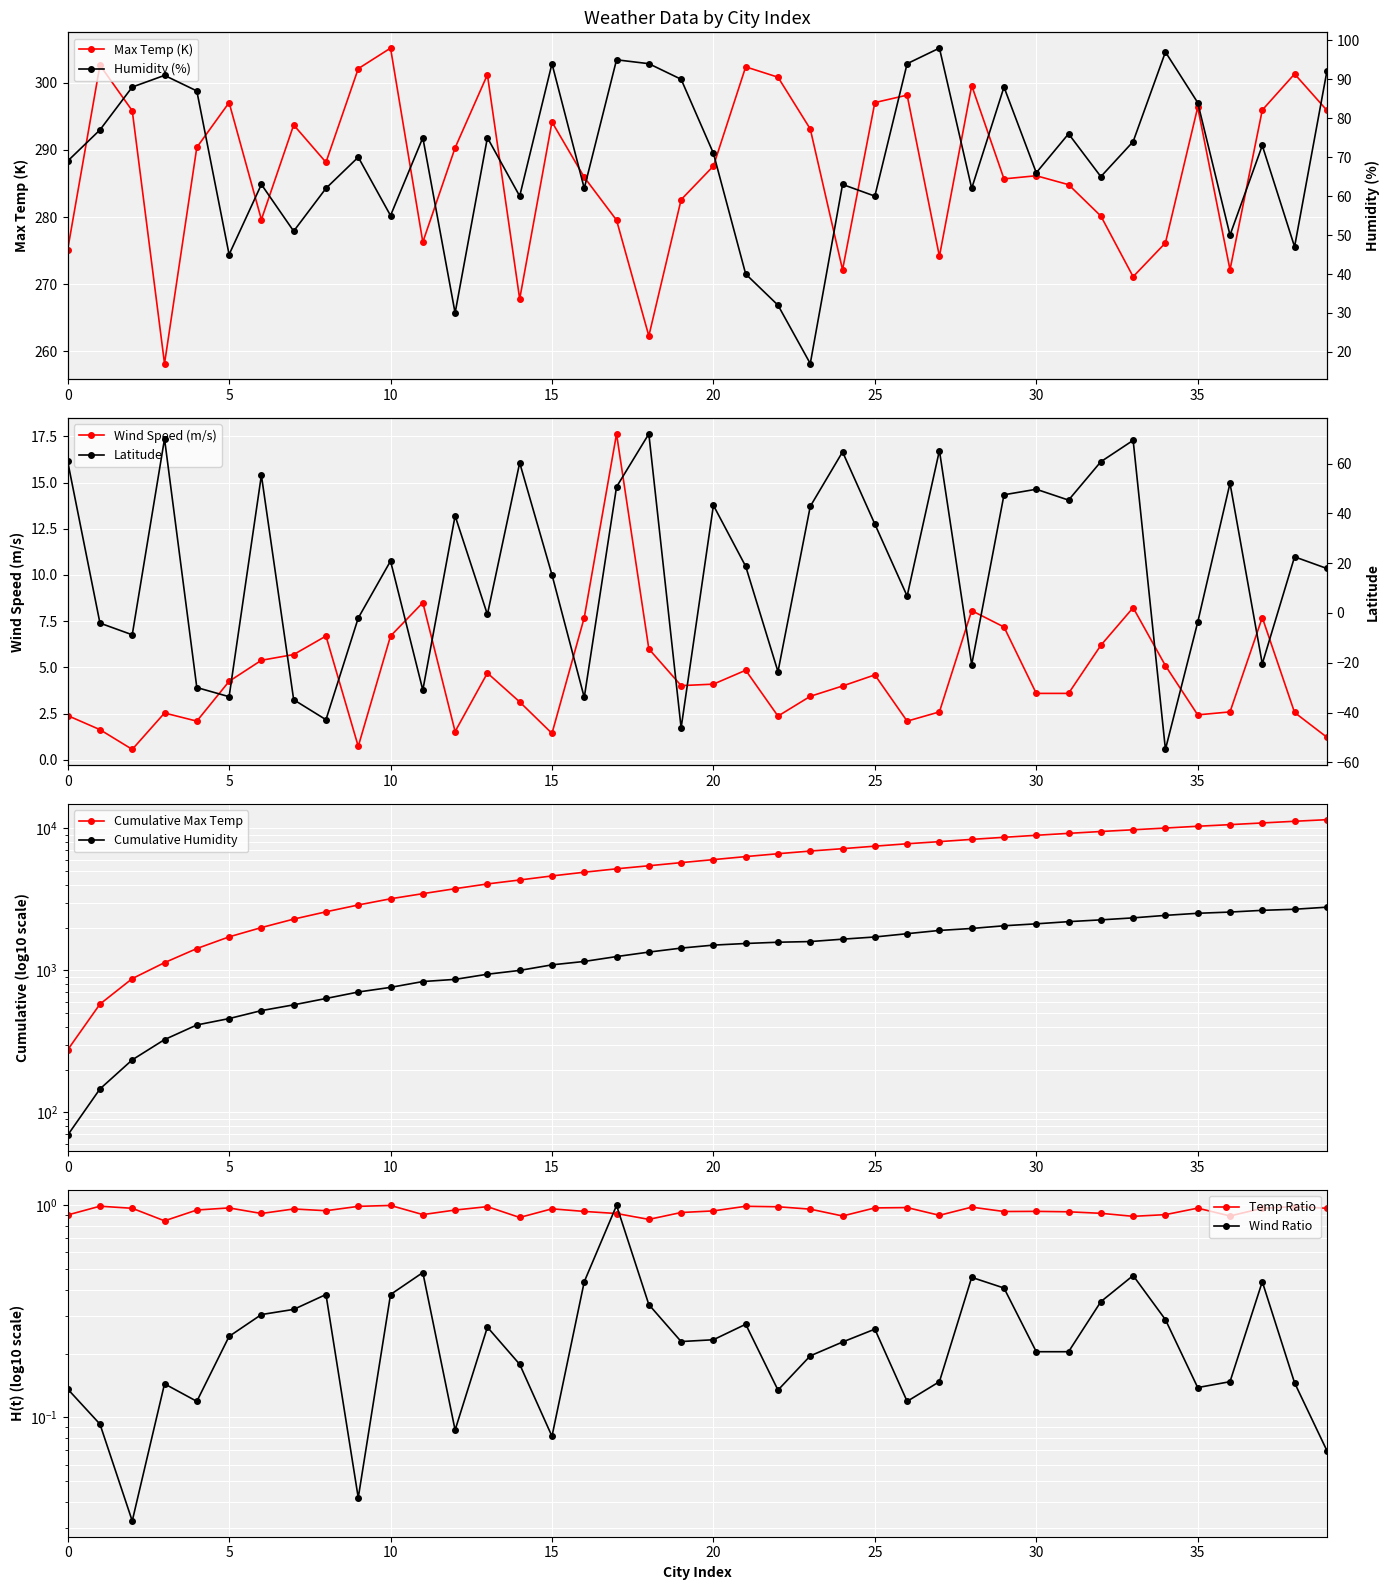

The Wind Speed series shows 8.1 at 7. True or false?

False